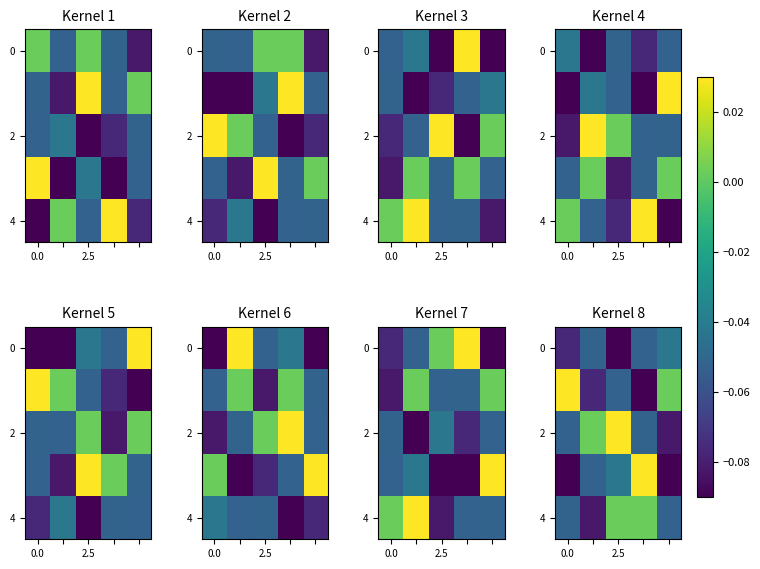

Count the number of categories in the chart.

5